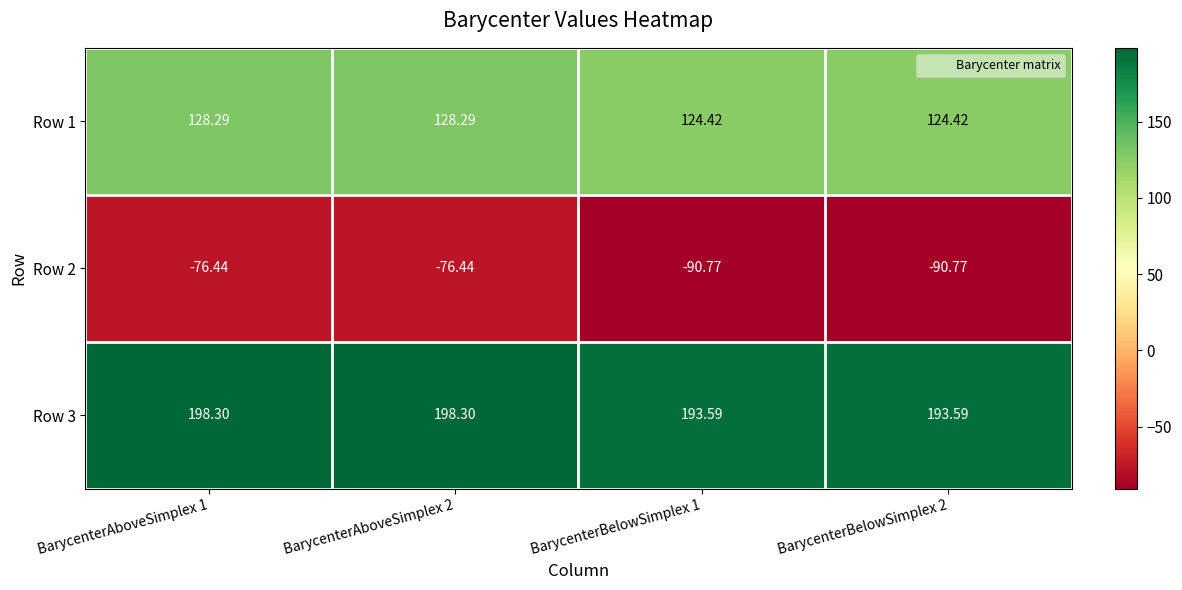

Is the value of Row 2 at BarycenterBelowSimplex 2 greater than the value of Row 1 at BarycenterBelowSimplex 2?

No